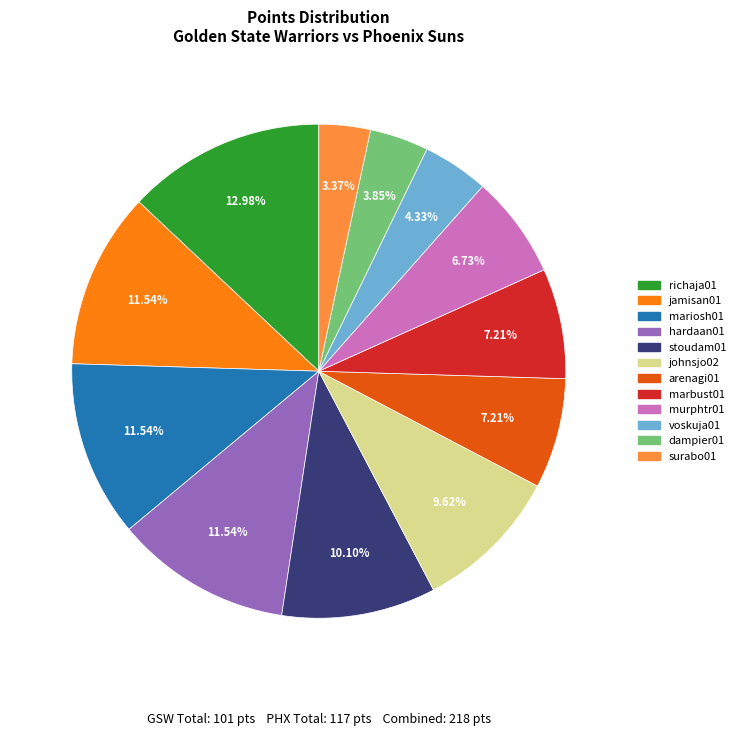

Does any single category account for the majority?

No